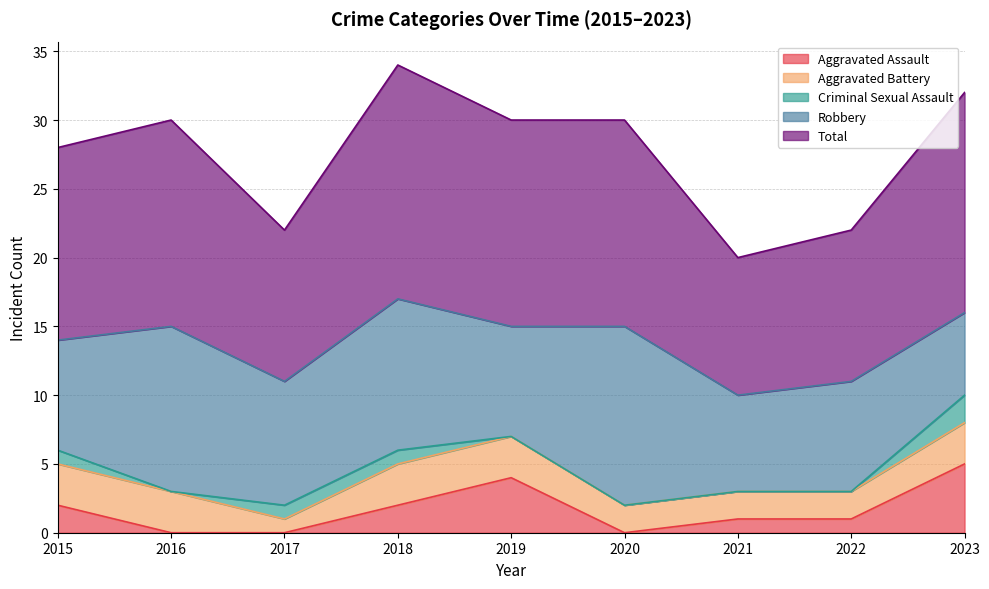

What is the difference between the highest and lowest values at 2022?

11